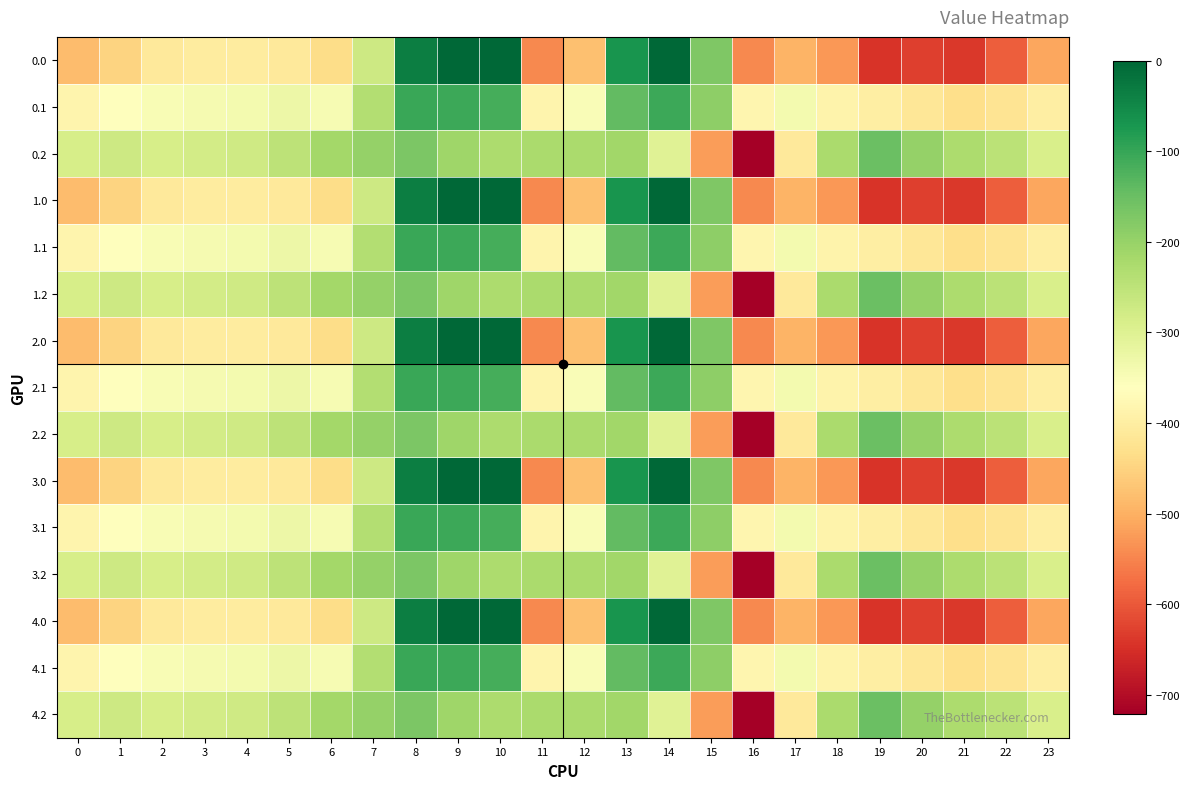

Rank the series by their maximum value, from highest to lowest.

0.0, 1.0, 2.0, 3.0, 4.0, 0.1, 1.1, 2.1, 3.1, 4.1, 0.2, 1.2, 2.2, 3.2, 4.2